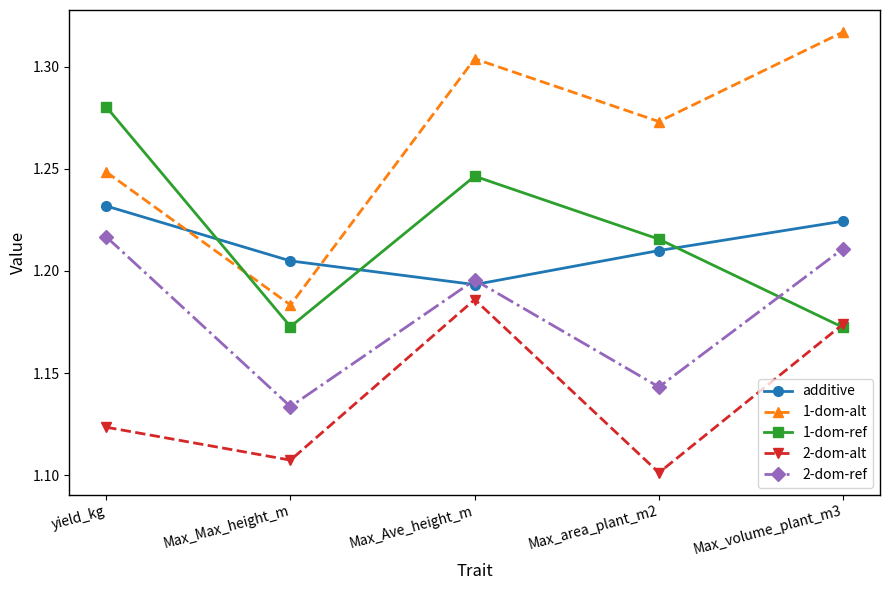

True or false: 2-dom-ref and 2-dom-alt cross at least once.

False